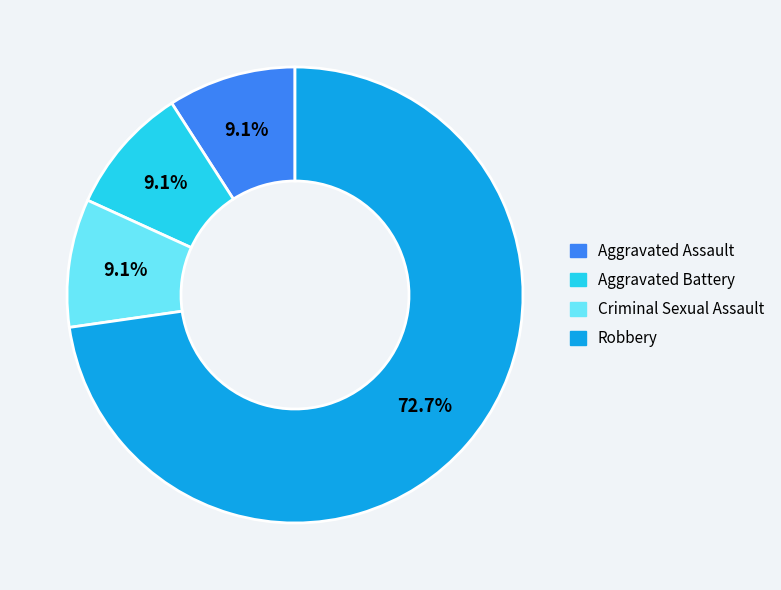

Is there any slice that represents more than half of the pie?

Yes